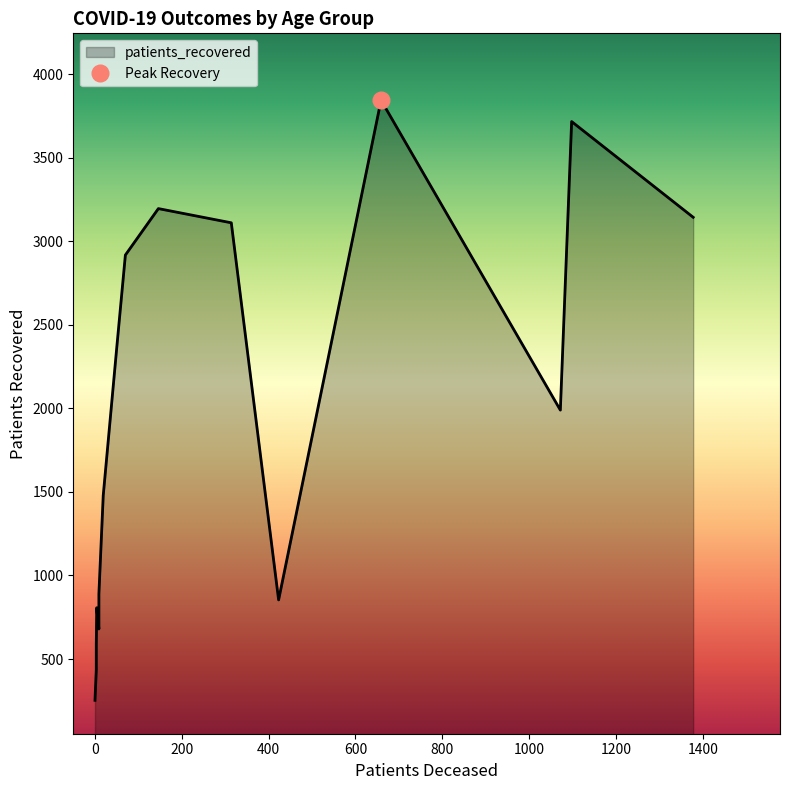

How many series are shown in this chart?

2